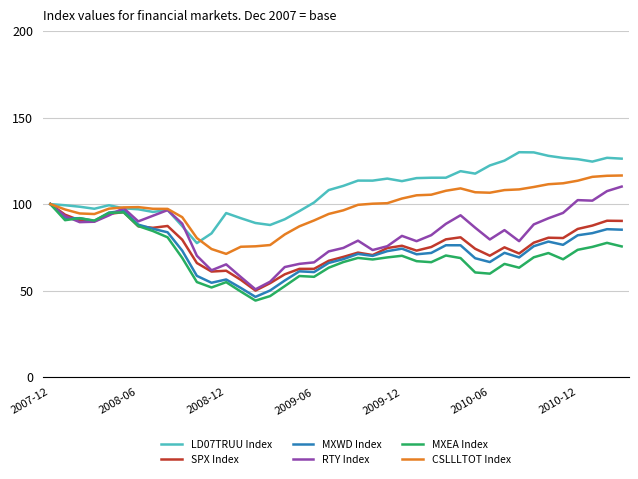

What is the maximum value shown in the chart?

130.0